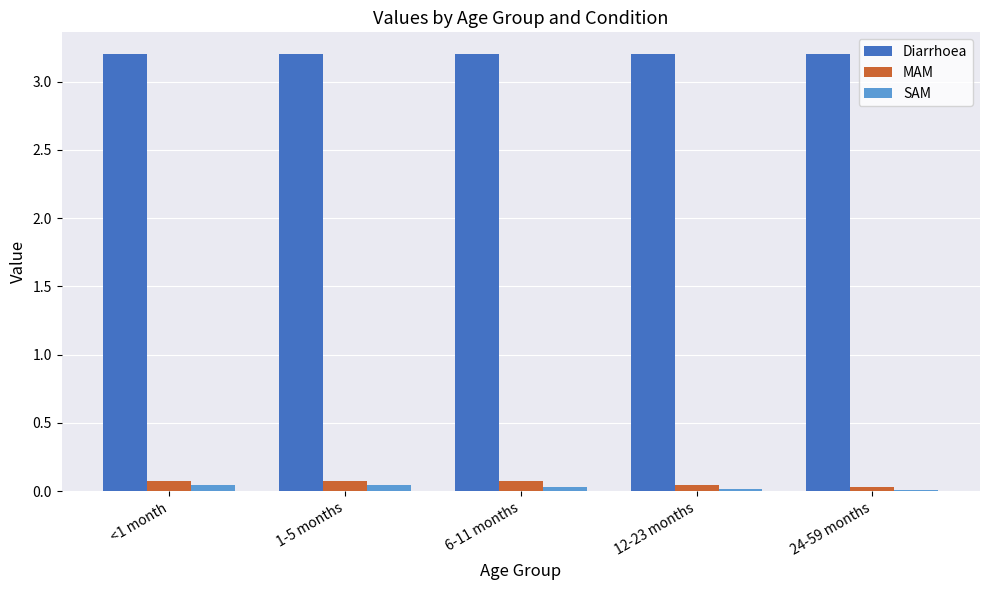

True or false: SAM has a value of 0.0 at 12-23 months.

True